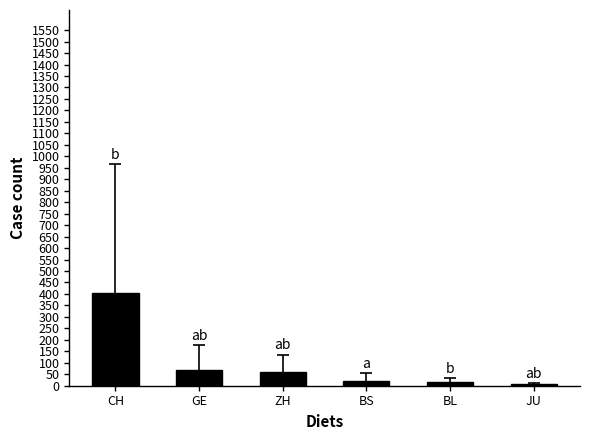

What is the difference between the maximum and second lowest values?

391.1